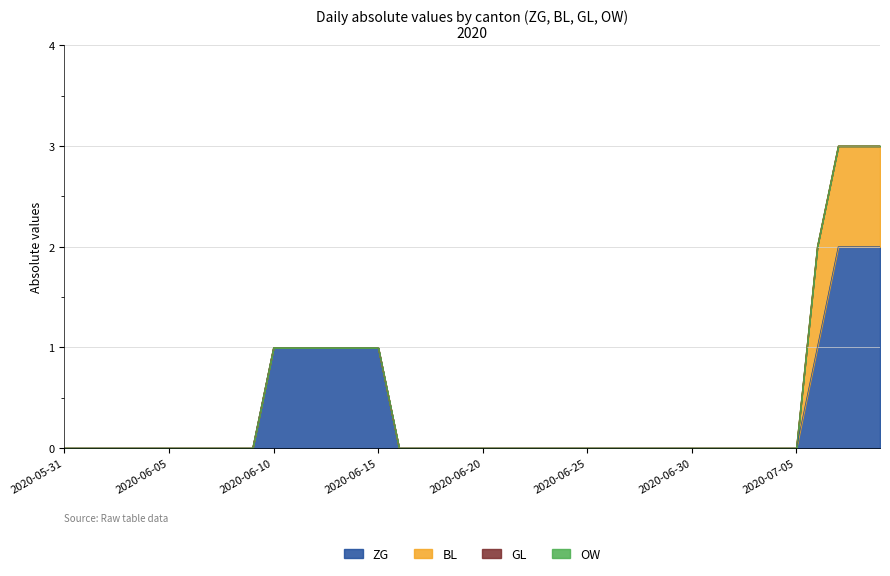

True or false: GL and OW cross at least once.

False